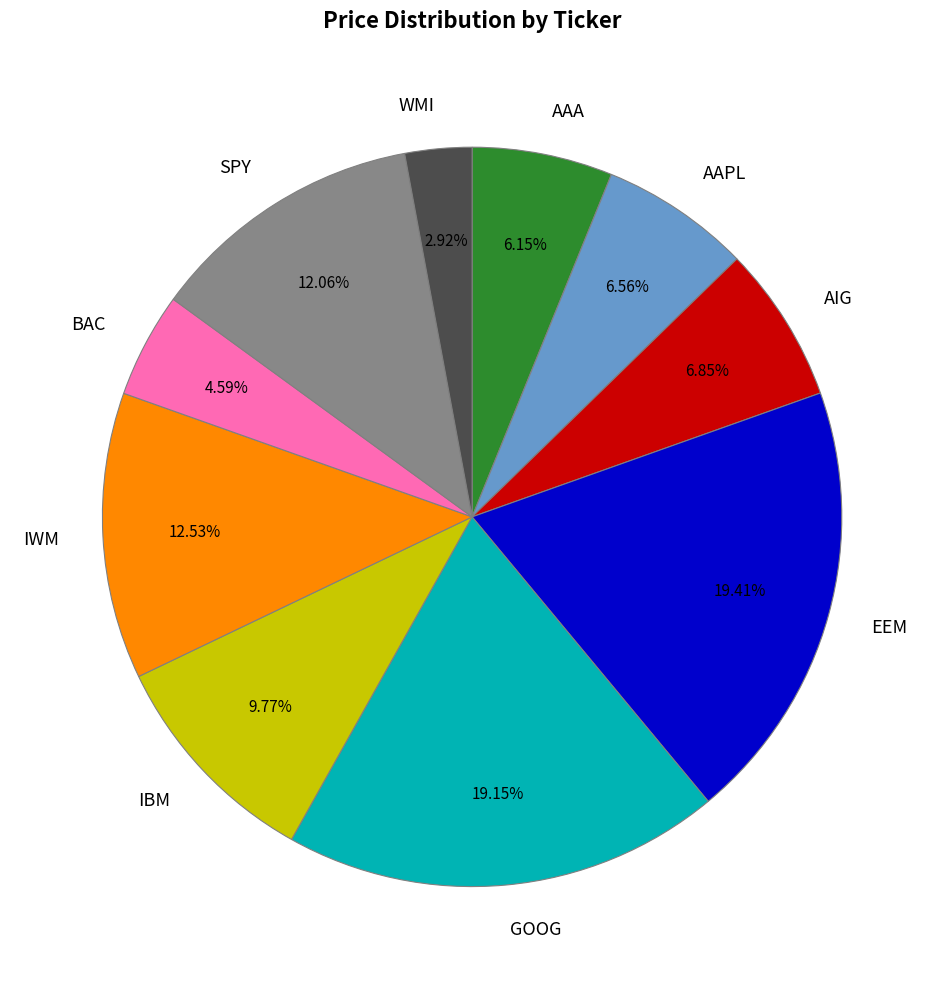

Is SPY the majority of the pie?

No